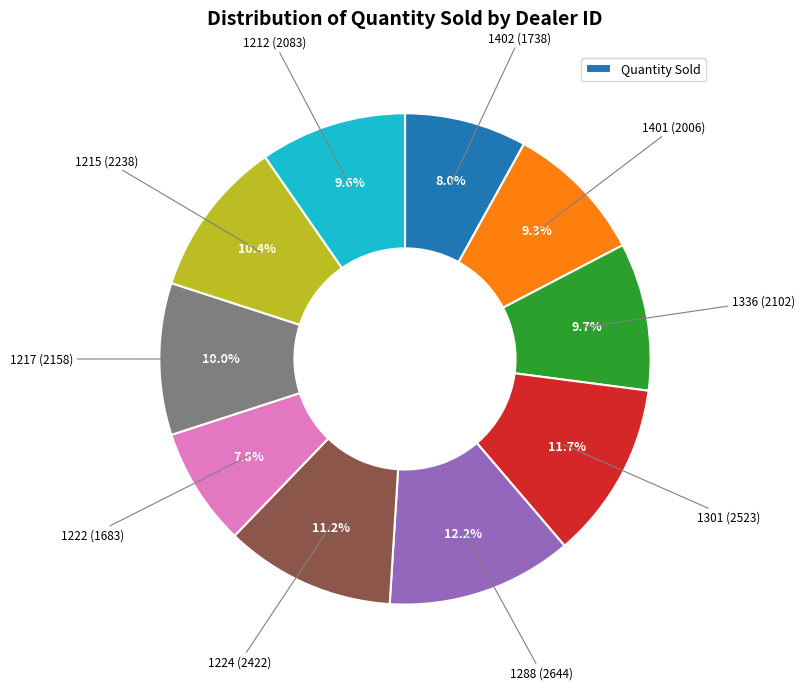

Does any single category account for the majority?

No